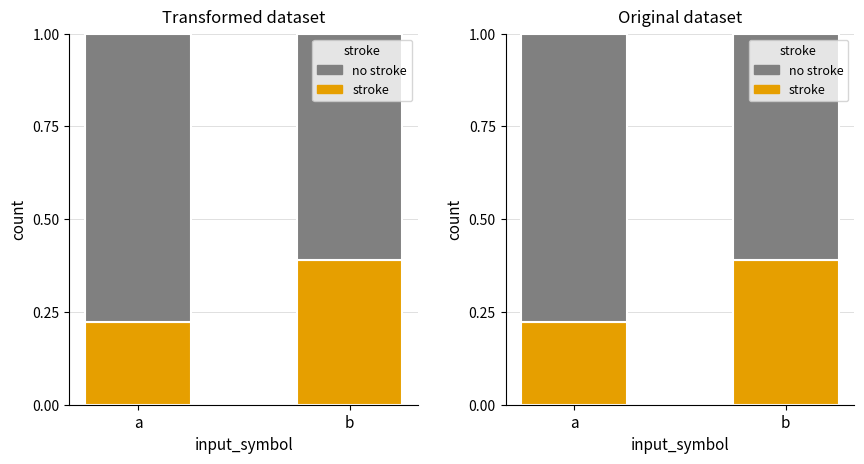

Which series has the largest total across all categories?

no stroke